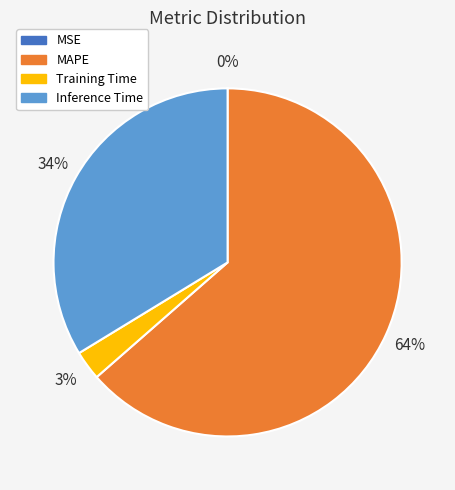

The MAPE slice represents 76% of the pie. True or false?

False